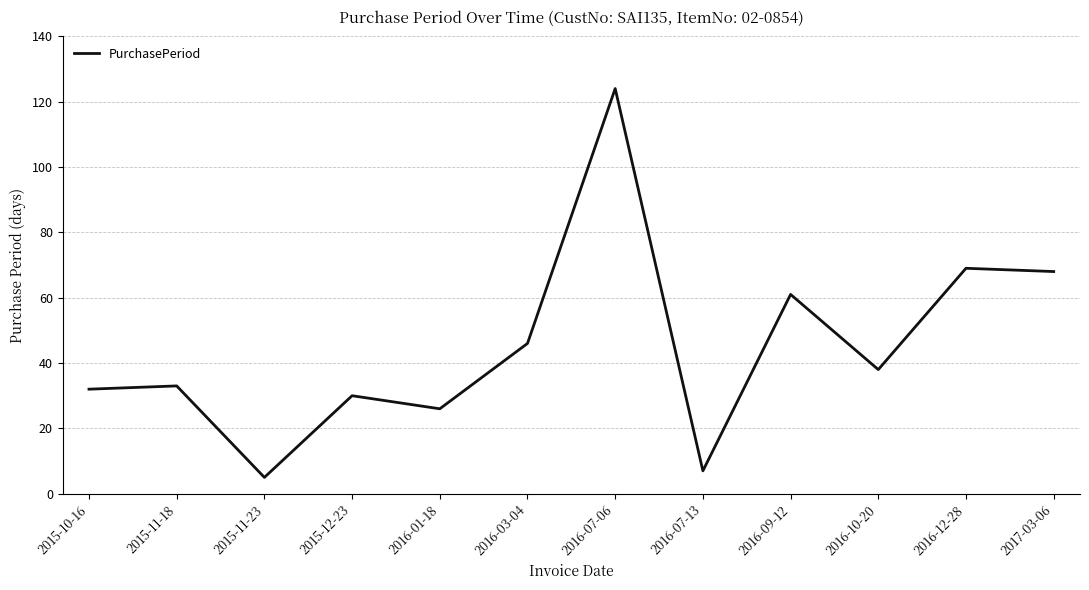

Which label corresponds to the largest value in the chart?

2016-07-06